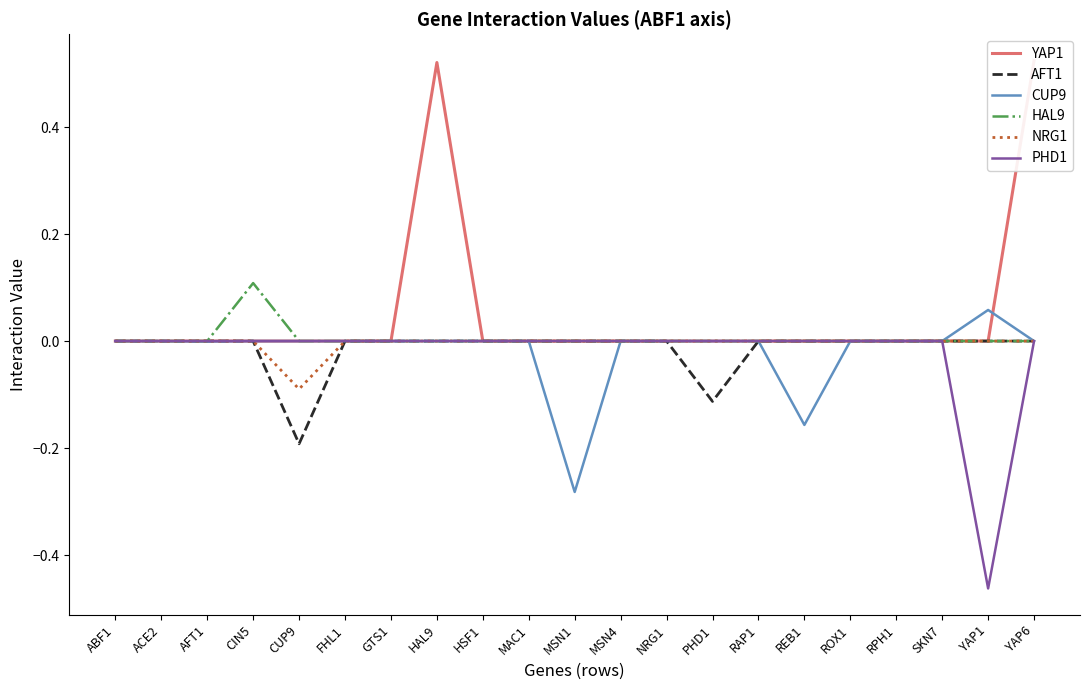

How many lines are shown in the chart?

6